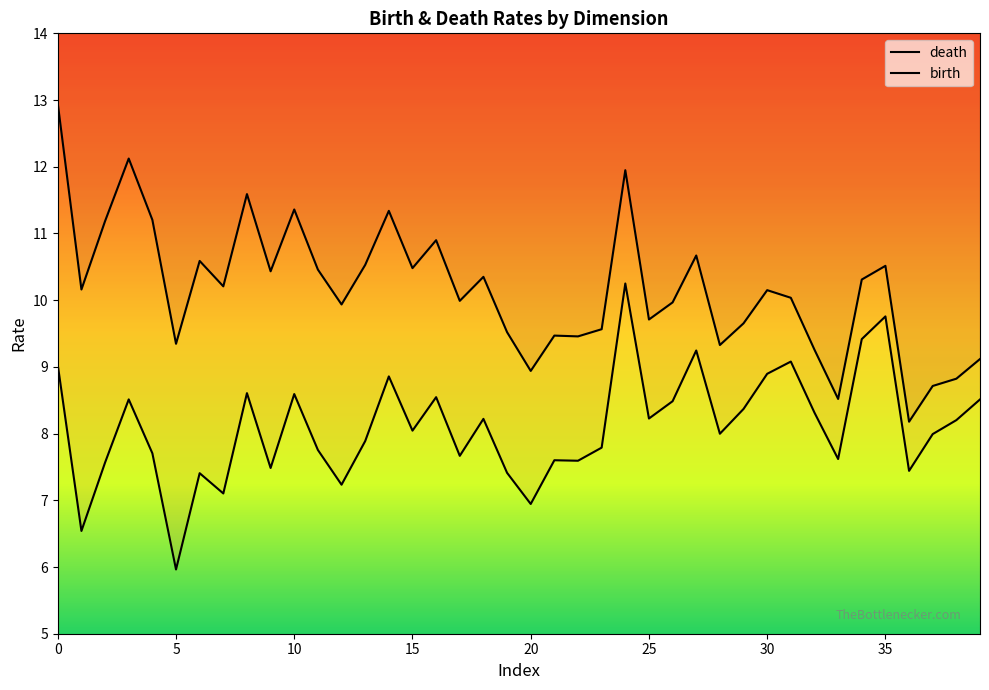

Is the value of birth at 1 greater than the value of death at 1?

No